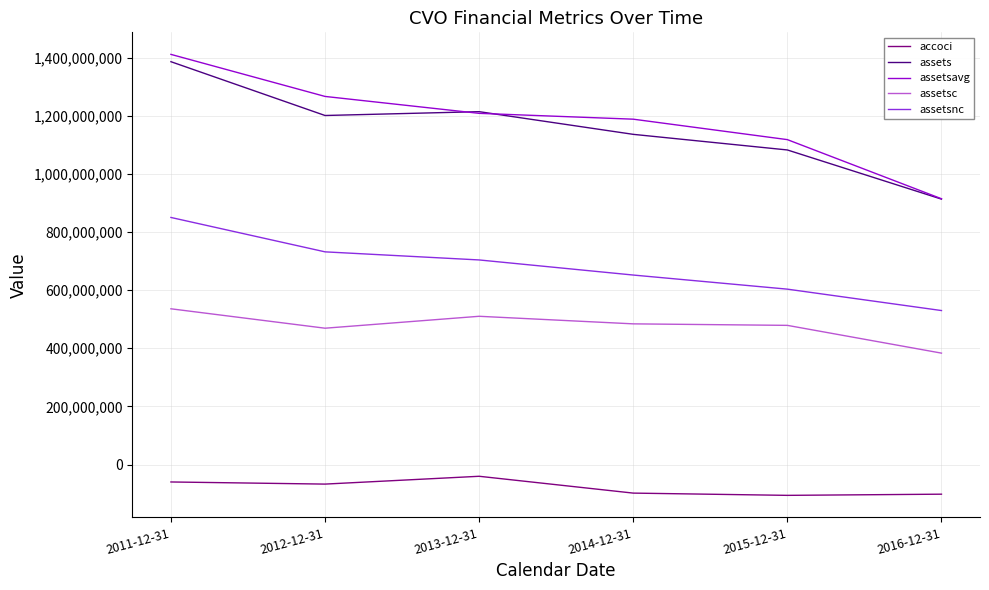

What is the approximate value of assetsc at 2013-12-31, to the nearest 50?

509965000